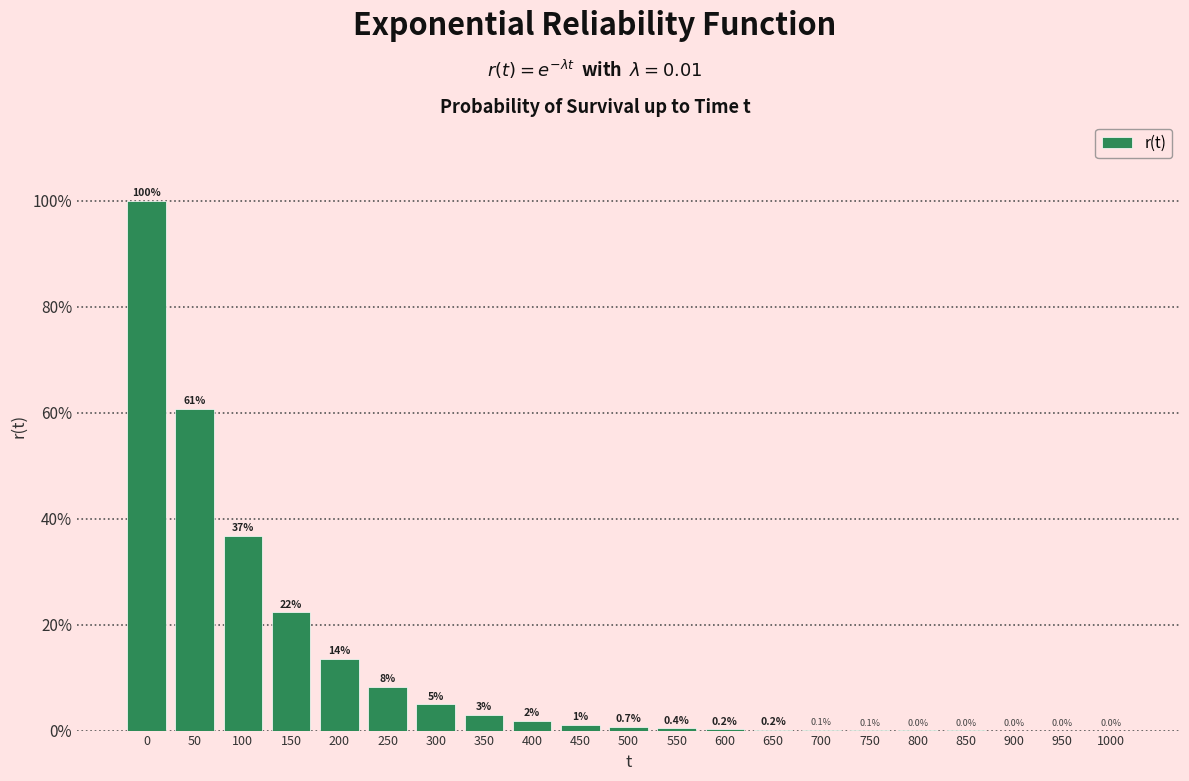

Are the bars horizontal?

No